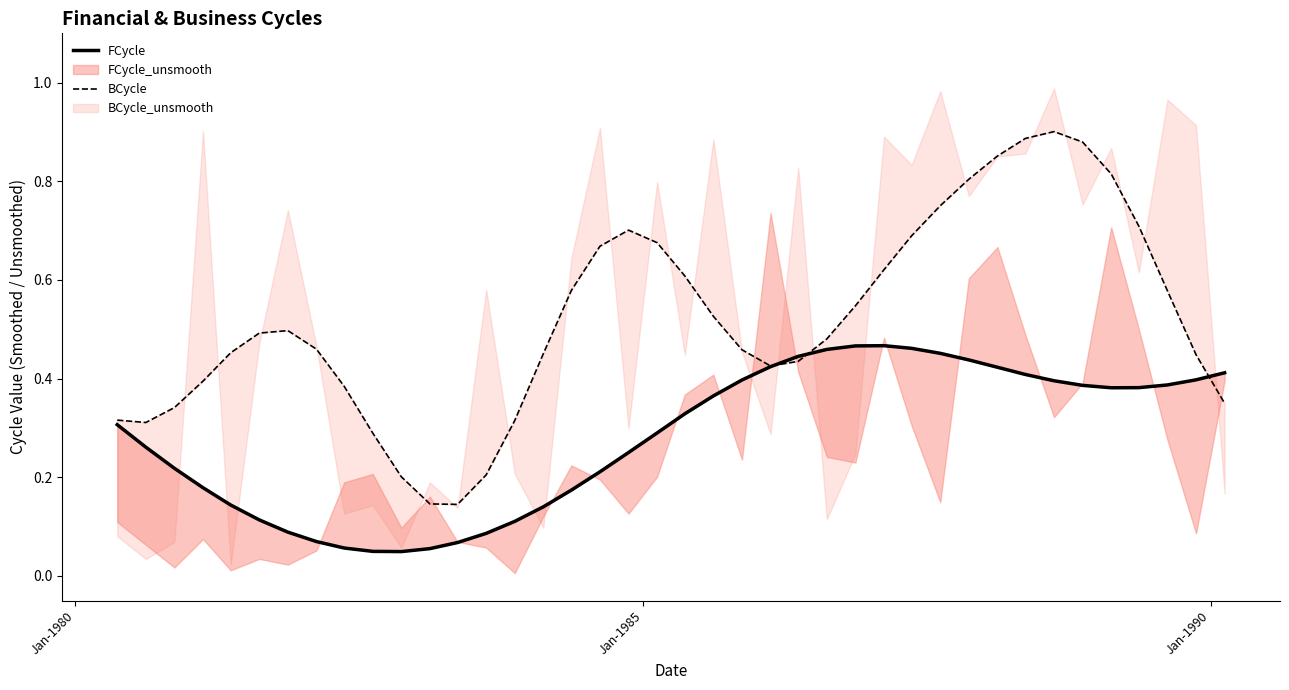

How many interior local valleys does the BCycle series have?

3